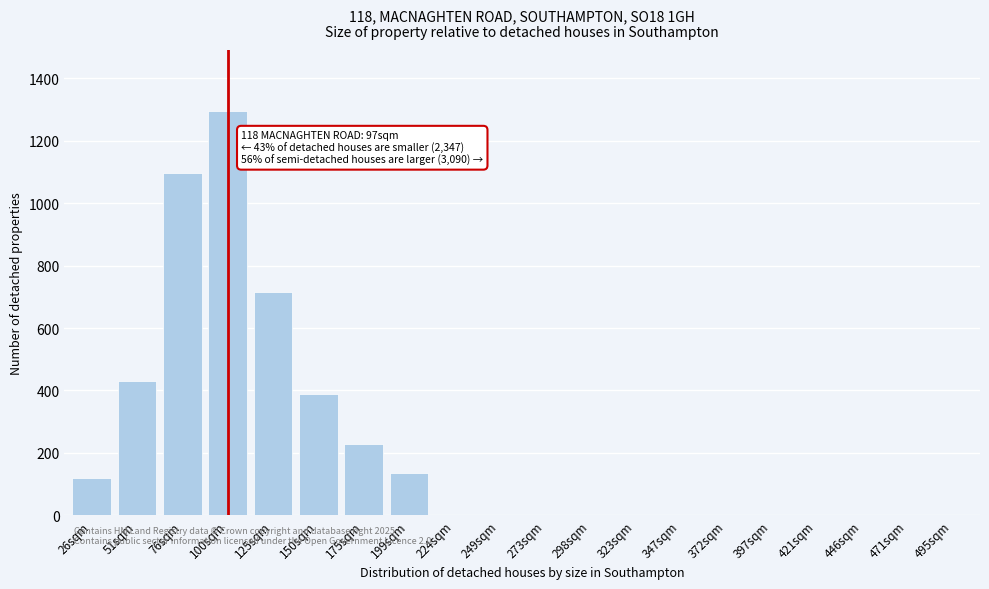

Reading right to left, extract all data points from this chart.

495sqm=0.0	471sqm=0.0	446sqm=0.0	421sqm=0.0	397sqm=0.0	372sqm=0.0	347sqm=0.0	323sqm=0.0	298sqm=0.0	273sqm=0.0	249sqm=0.0	224sqm=0.0	199sqm=134.2	175sqm=227.5	150sqm=388.1	125sqm=716.9	100sqm=1296.0	76sqm=1096.7	51sqm=430.3	26sqm=120.6